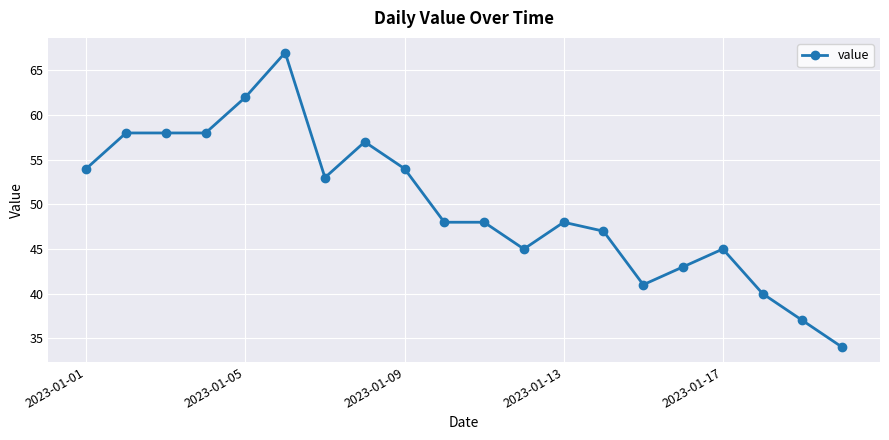

What is the difference between the maximum and minimum values?

33